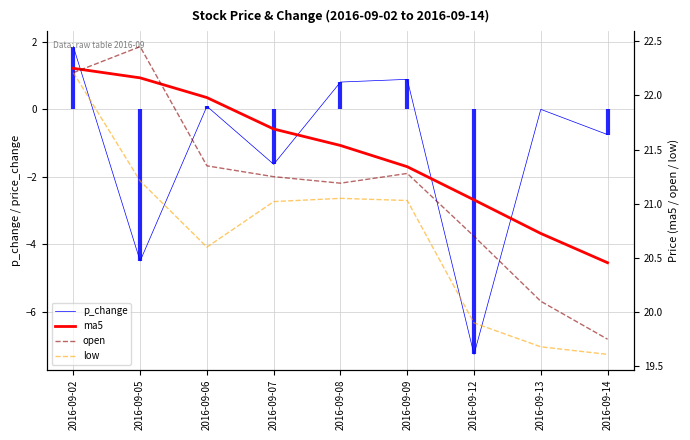

Rank the series at 2016-09-07 from highest to lowest value.

ma5, open, low, p_change